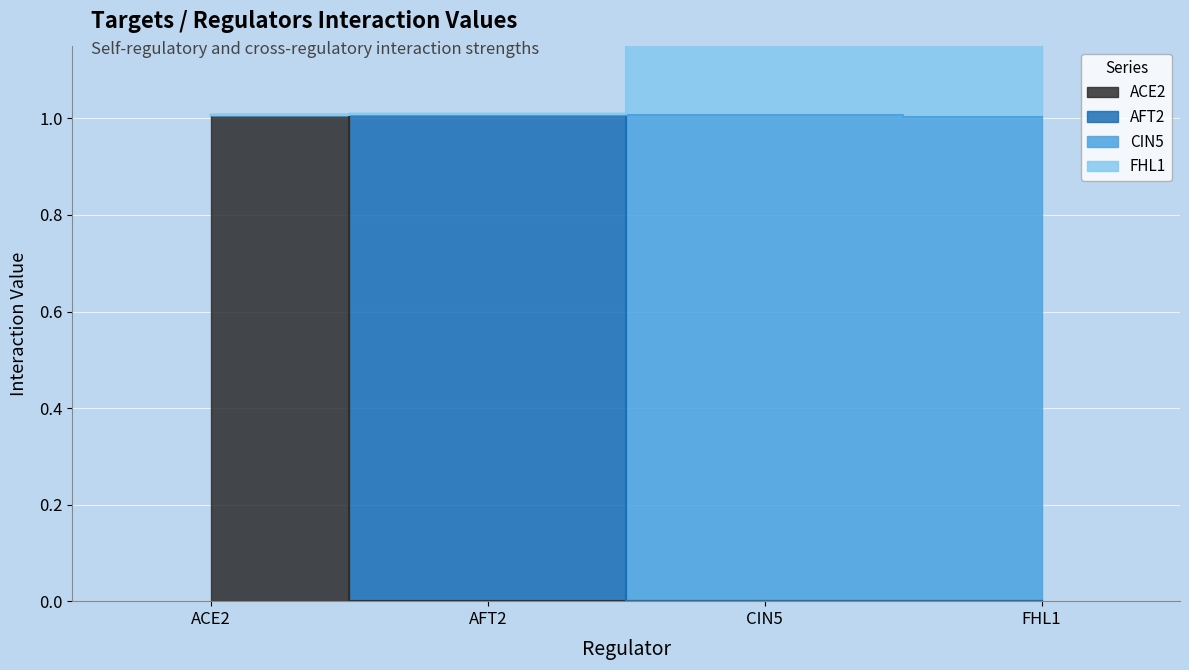

Which category has the lowest value across all series?

AFT2